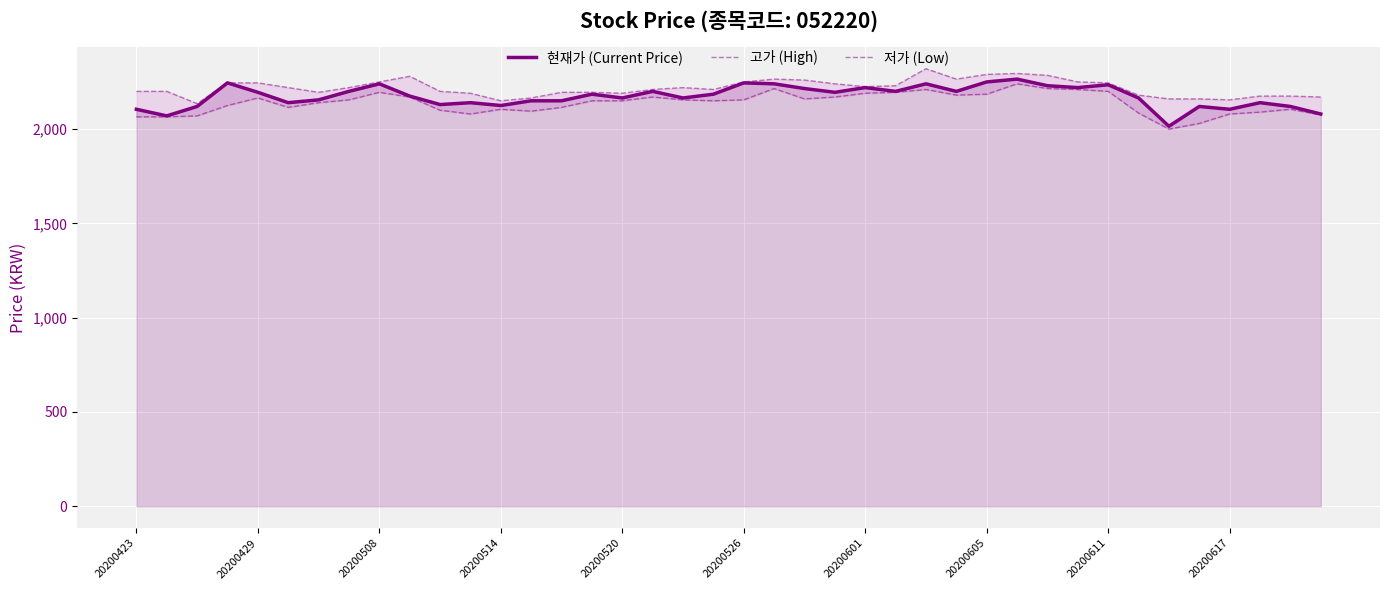

What is the difference between the 현재가 (Current Price) values at 11 and 26?

100